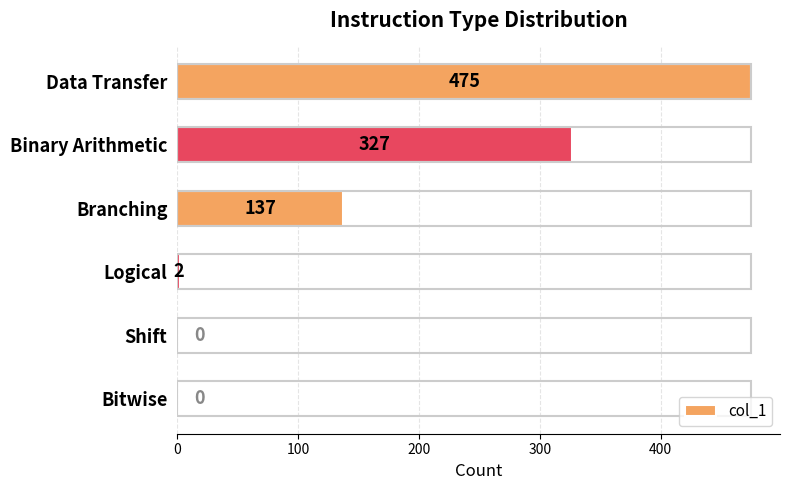

How many categories are shown in the chart?

6